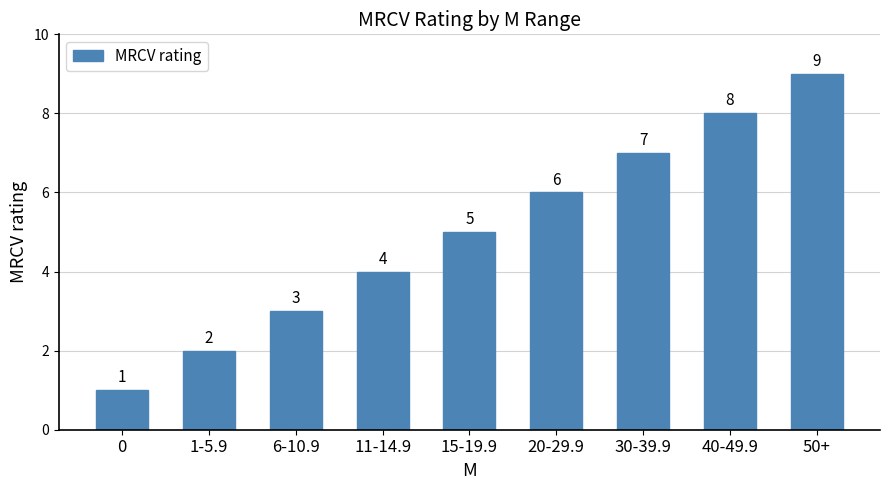

Reading left to right, extract all data points from this chart.

0=1	1-5.9=2	6-10.9=3	11-14.9=4	15-19.9=5	20-29.9=6	30-39.9=7	40-49.9=8	50+=9